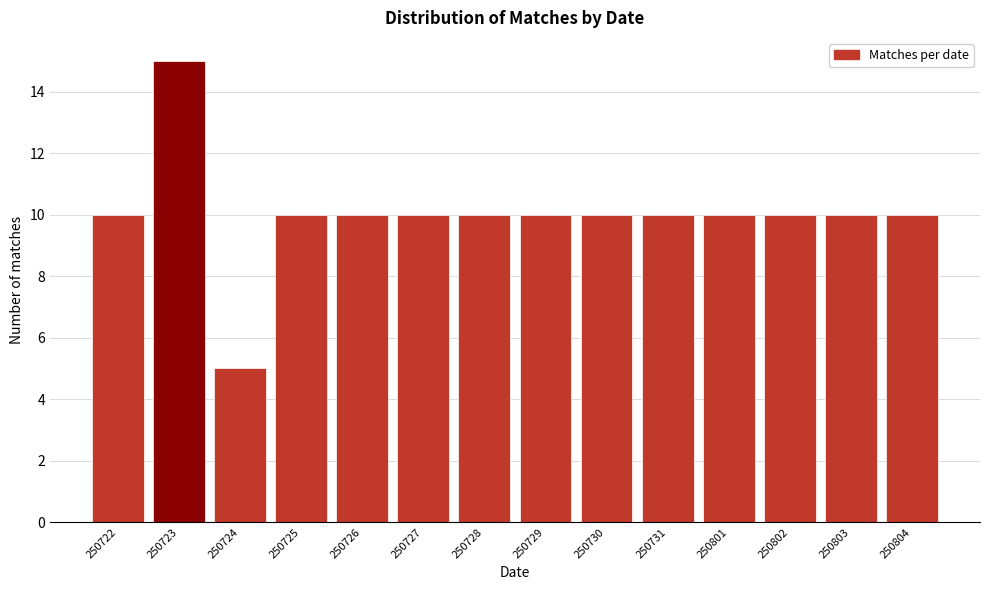

Reading left to right, what are all the values shown in this chart?

10	15	5	10	10	10	10	10	10	10	10	10	10	10